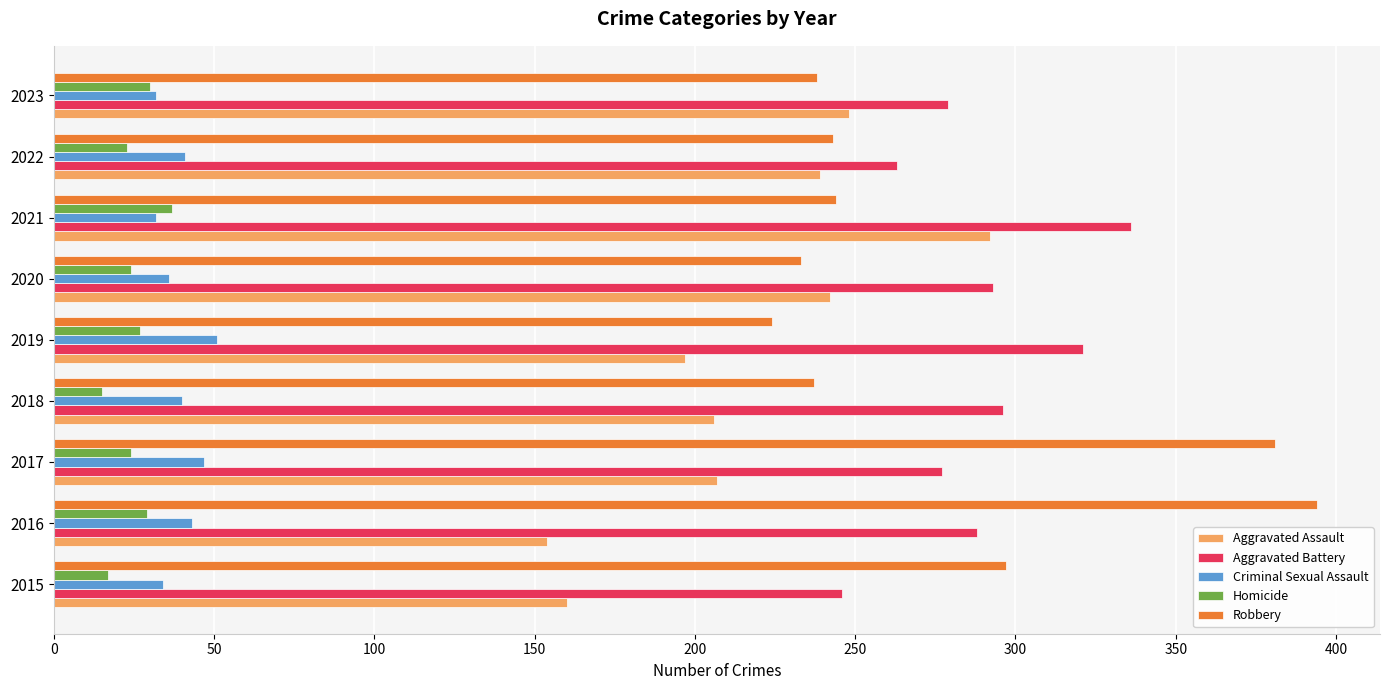

What is the sum of all Aggravated Assault values?

1945